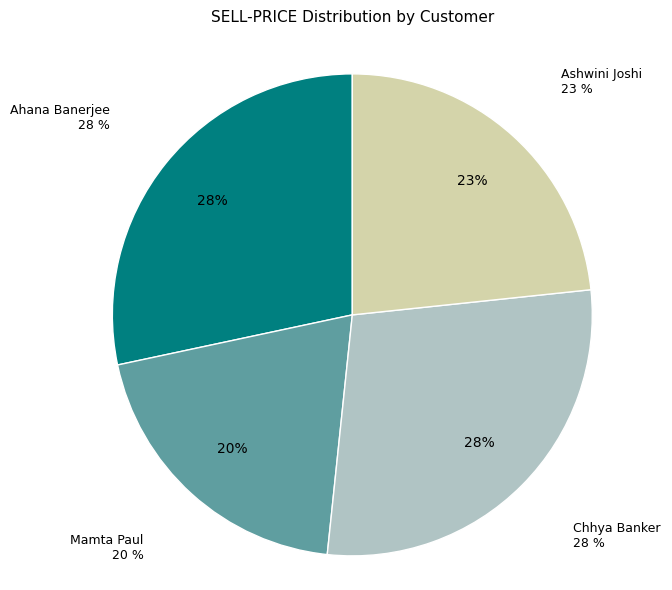

To the nearest percent, what portion does Mamta Paul represent?

20%